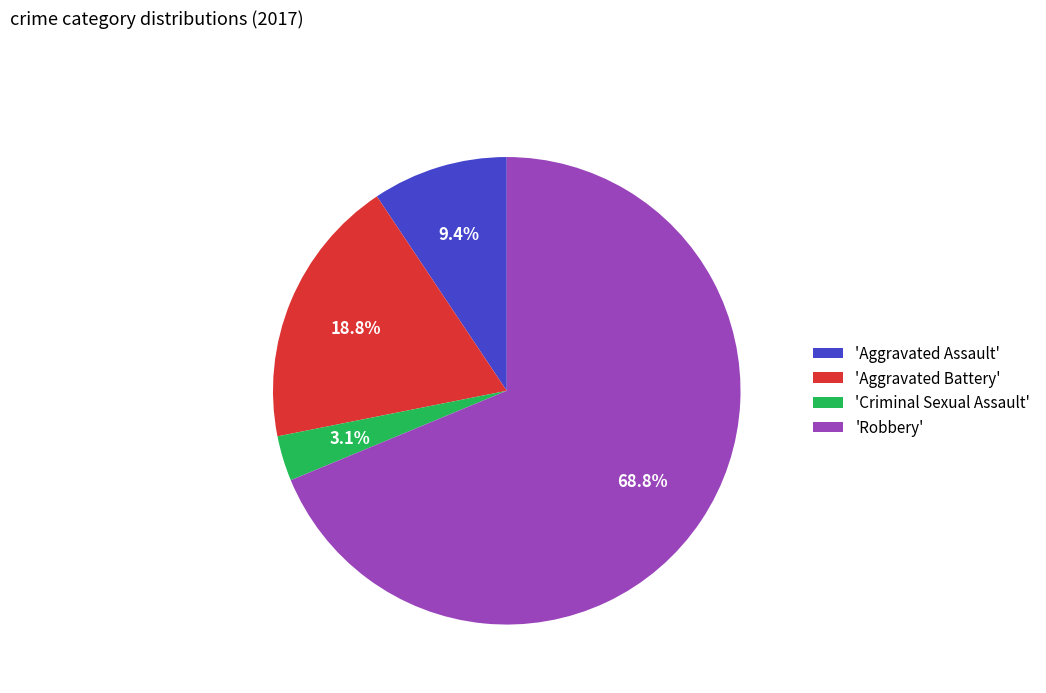

Combined, what portion of the pie is 'Robbery' and 'Aggravated Assault'?

78.1%